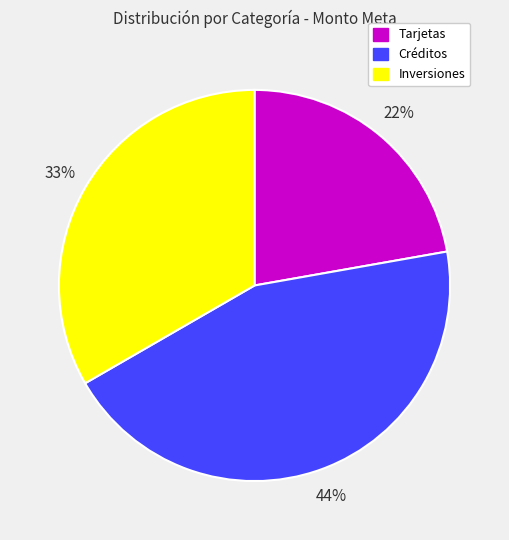

Is Tarjetas the majority of the pie?

No